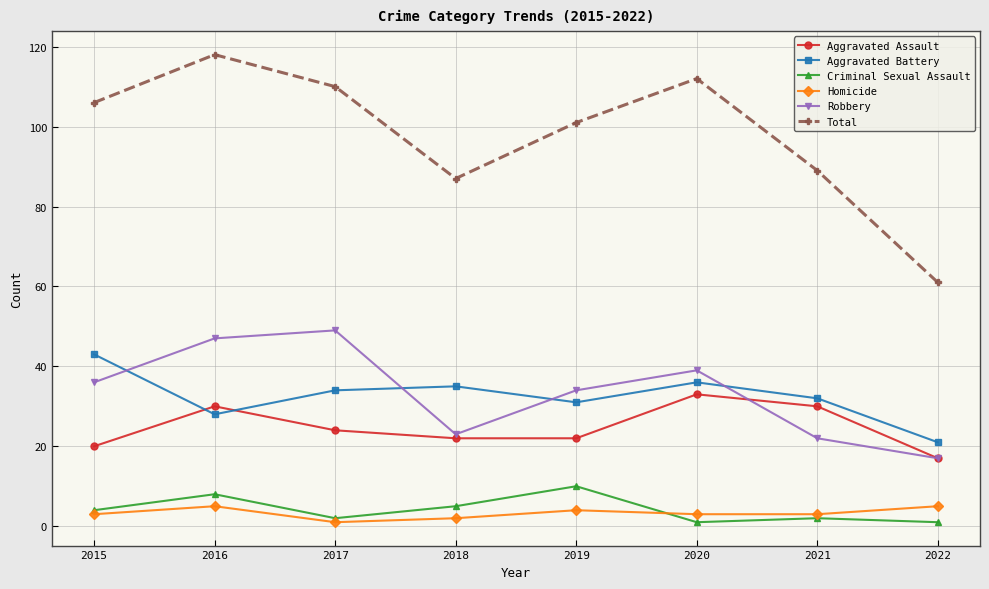

Which category has the highest value in the Aggravated Assault series?

2020